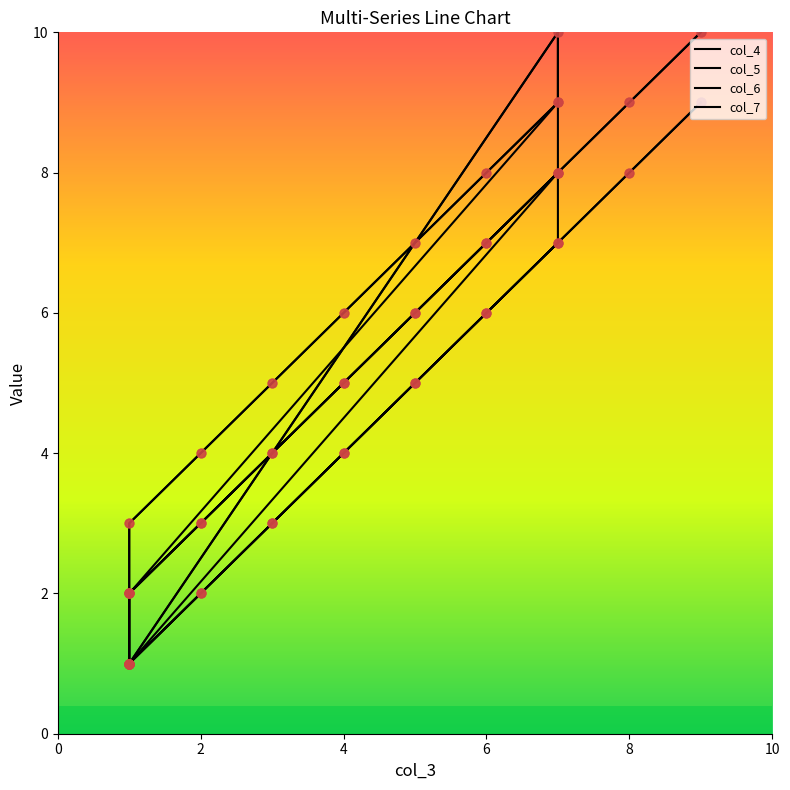

At how many categories does at least one series exceed 4?

12